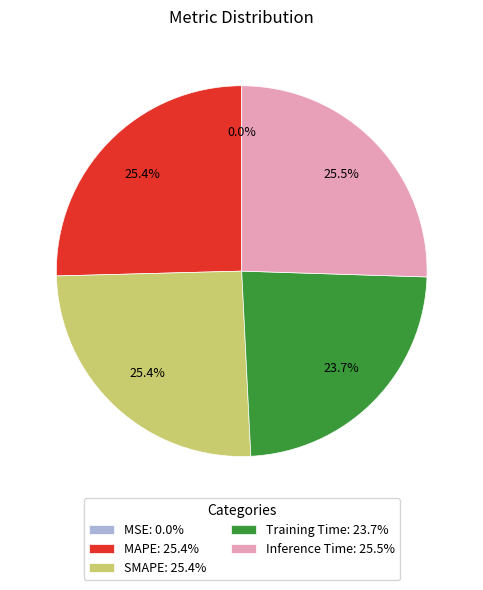

True or false: SMAPE accounts for 25% of the total.

True